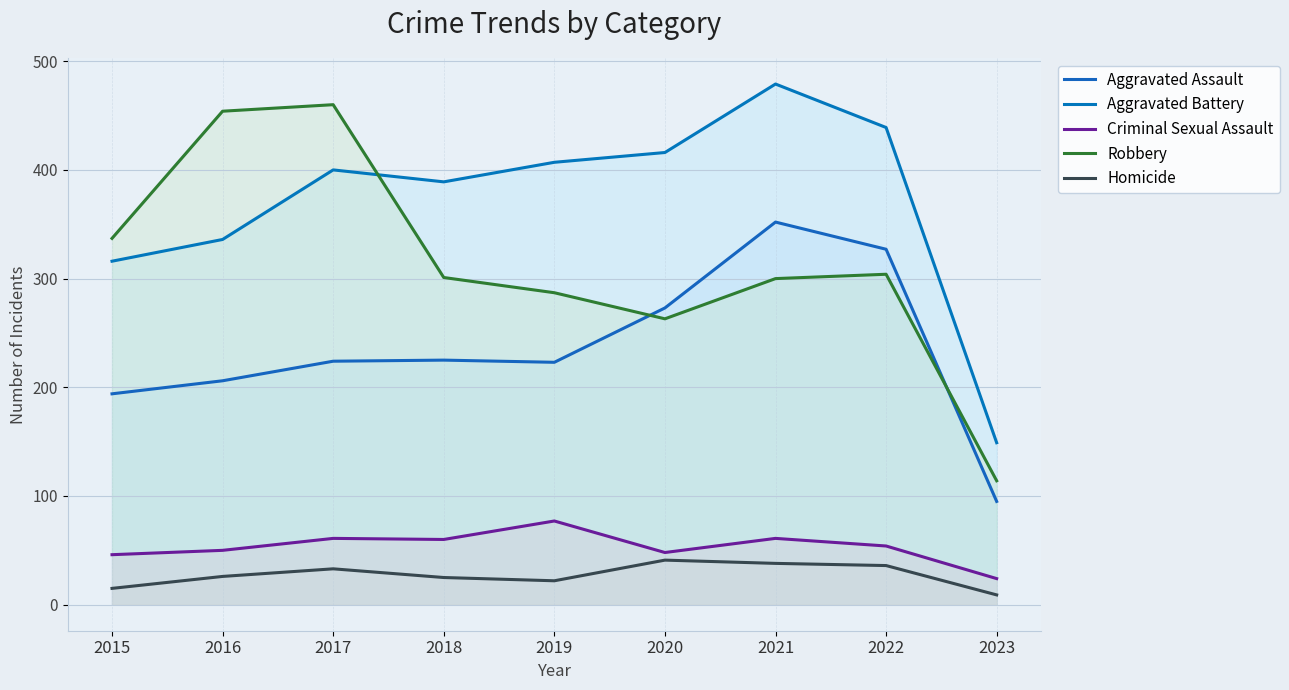

True or false: Homicide and Criminal Sexual Assault cross at least once.

False